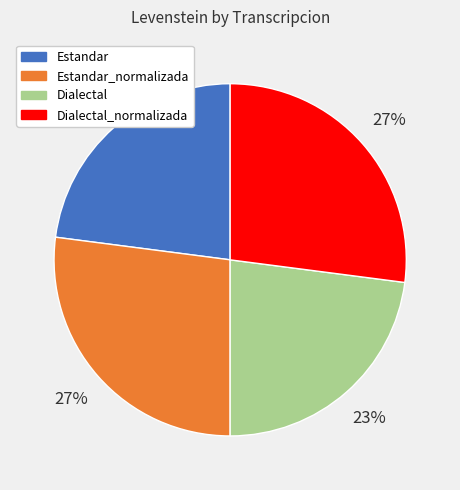

To the nearest percent, what is the difference between the Estandar_normalizada and Estandar slice percentages?

4%